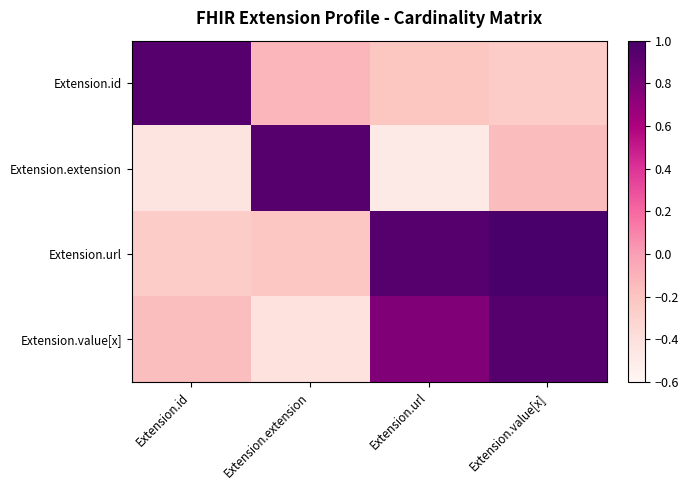

Reading left to right, list all the values displayed in this chart.

Extension.id: Extension.id=0.9	Extension.extension=-0.1	Extension.url=-0.2	Extension.value[x]=-0.3
Extension.extension: Extension.id=-0.4	Extension.extension=0.9	Extension.url=-0.5	Extension.value[x]=-0.2
Extension.url: Extension.id=-0.3	Extension.extension=-0.2	Extension.url=0.9	Extension.value[x]=1.0
Extension.value[x]: Extension.id=-0.2	Extension.extension=-0.4	Extension.url=0.8	Extension.value[x]=0.9